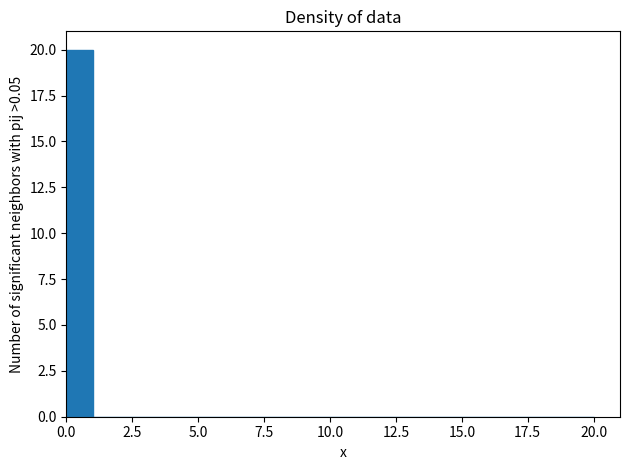

Read against the x-axis, roughly where is the centre of the tallest bar?

0.5